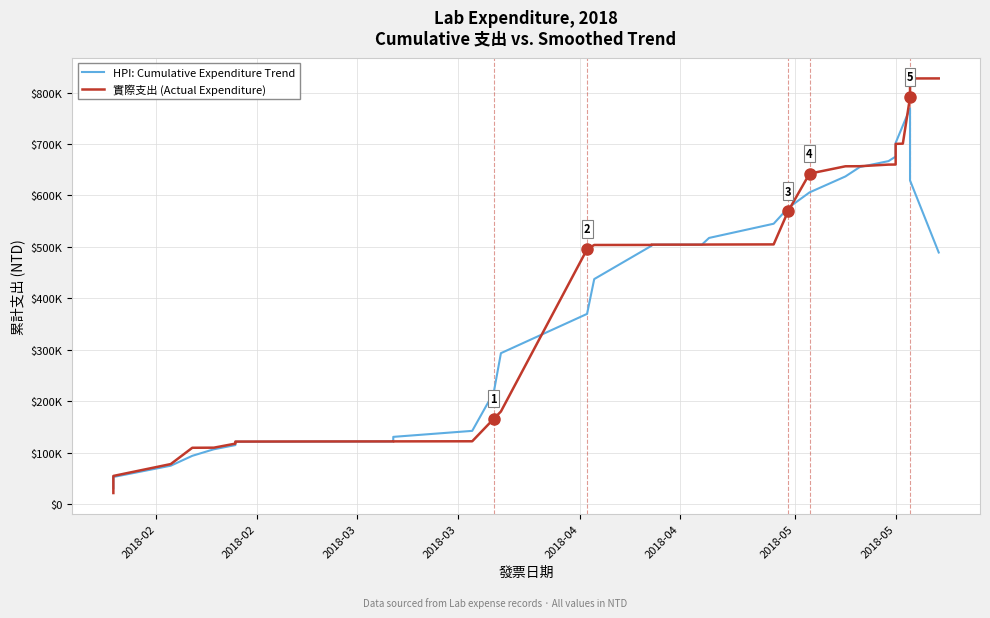

How many categories are shown in the chart?

39